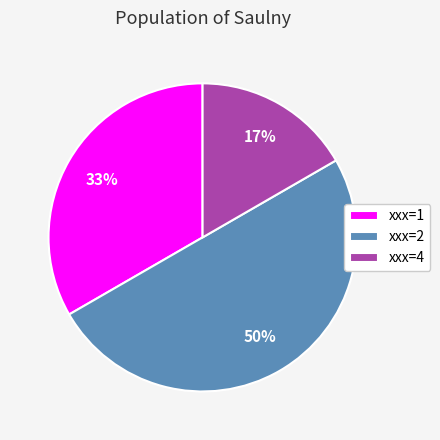

Does xxx=1 account for over 50% of the chart?

No